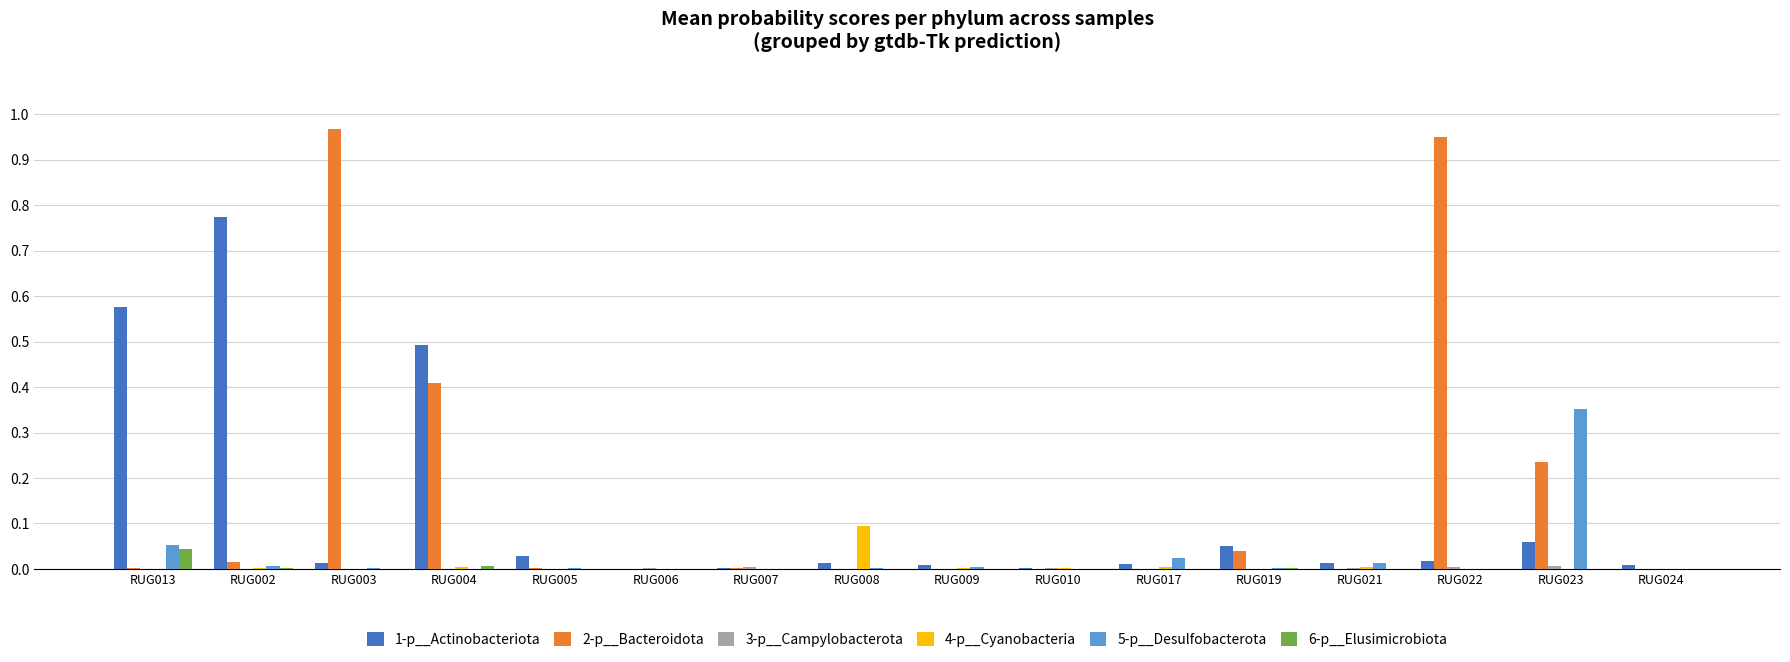

Are the bars grouped side by side (vs. stacked)?

Yes